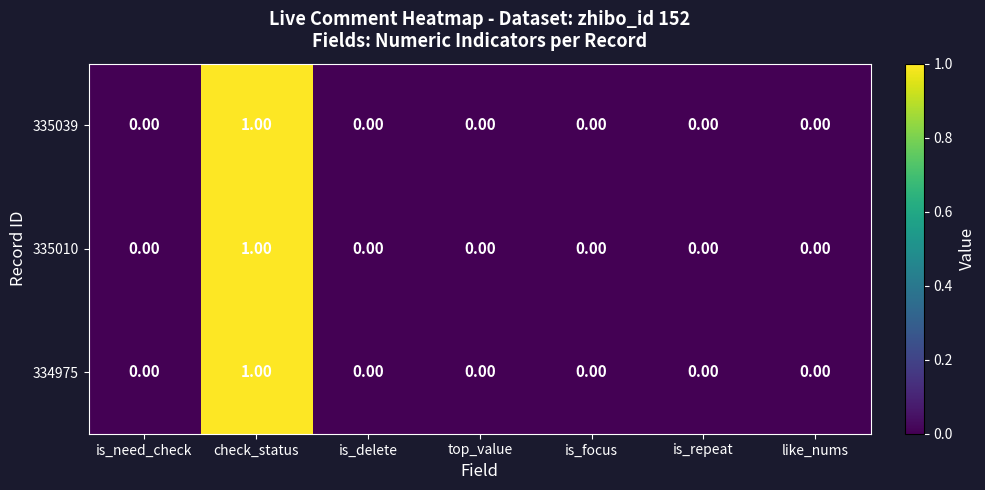

At which category is the sum across all series the highest?

check_status